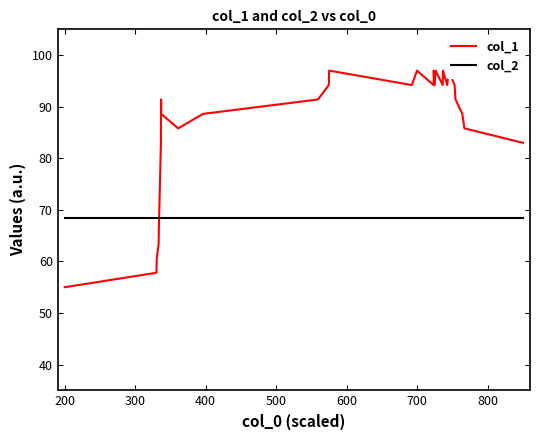

Which series has the largest range (max minus min)?

col_1